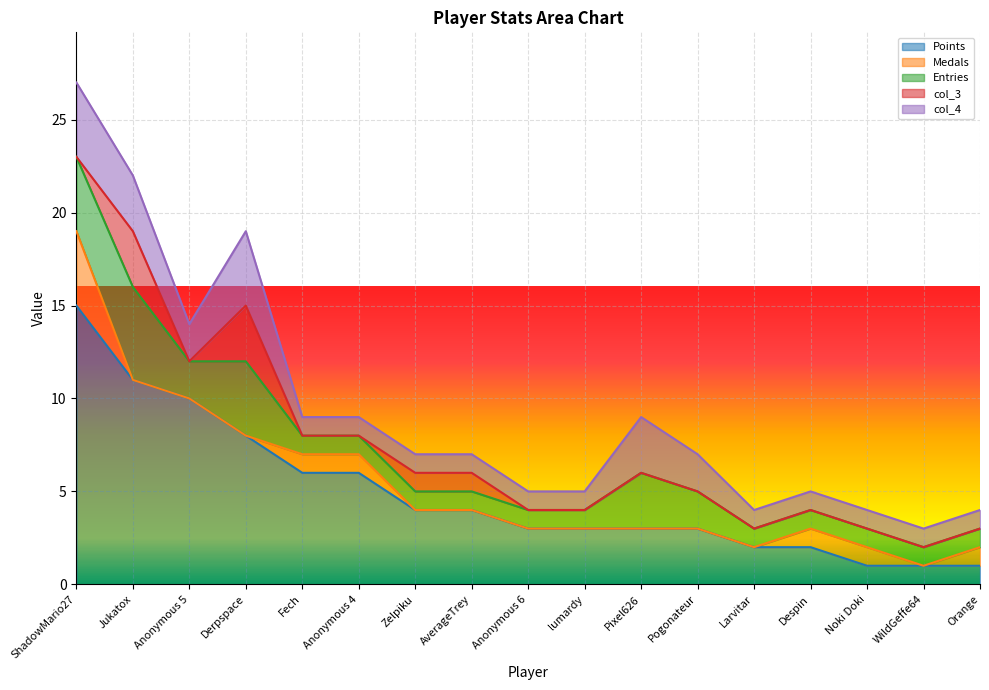

What is the value of the col_4 point at the 1st from the left?

4